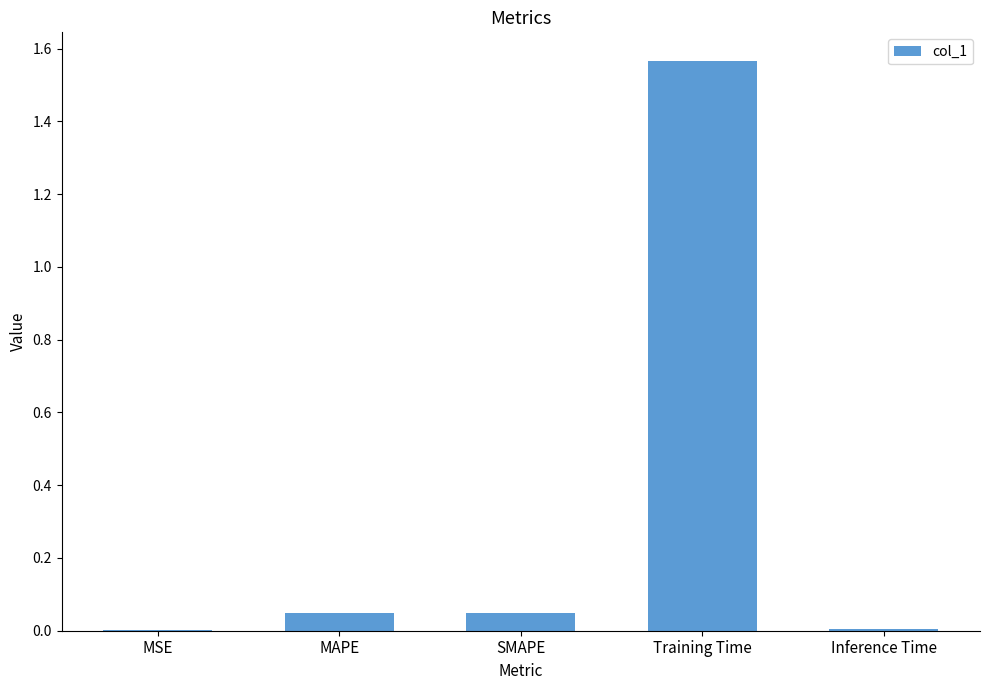

At which category does the chart reach its peak across all series?

Training Time